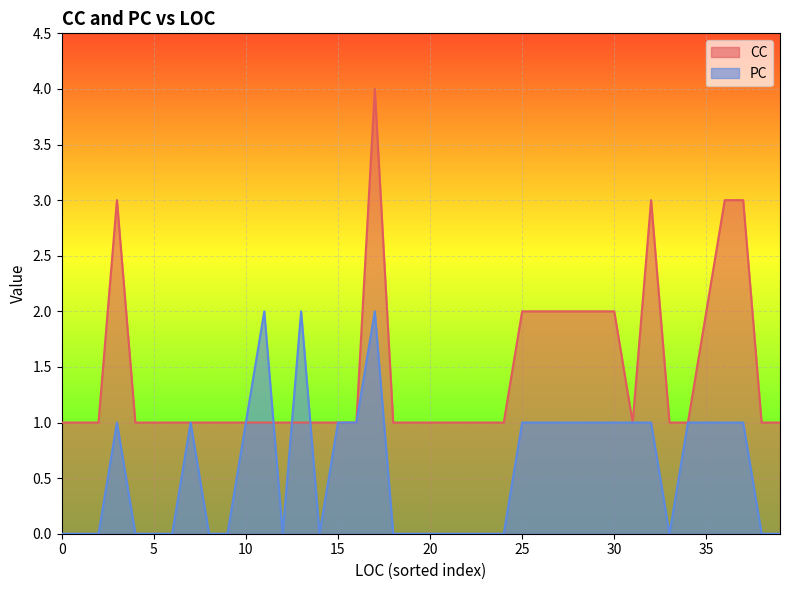

At how many categories does at least one series exceed 1?

14